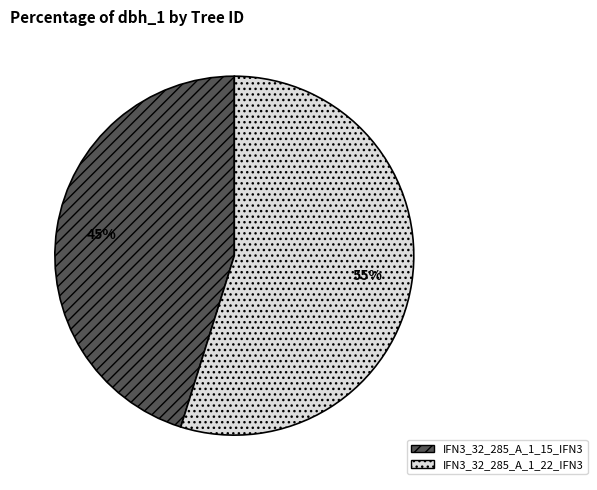

To the nearest percent, what is the average slice percentage?

50%